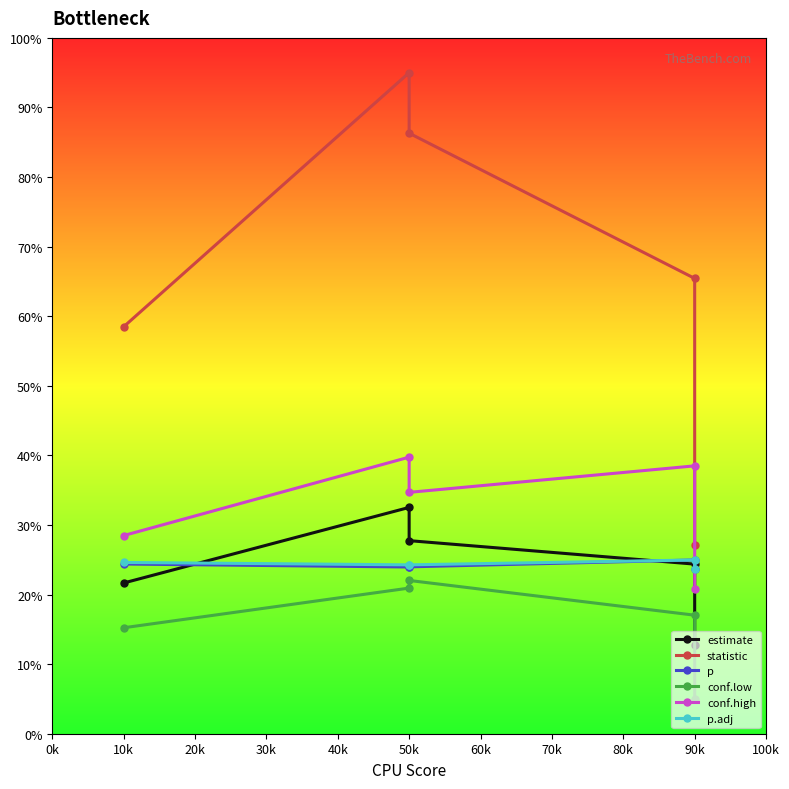

True or false: statistic and p cross at least once.

False